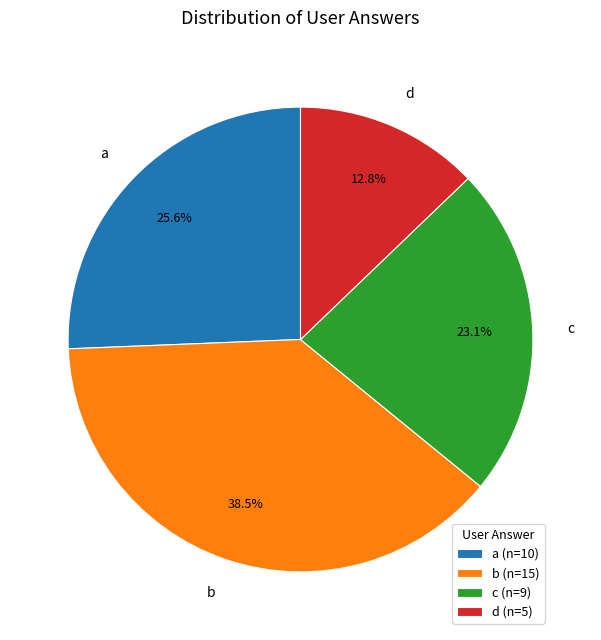

How many slices are in this pie chart?

4